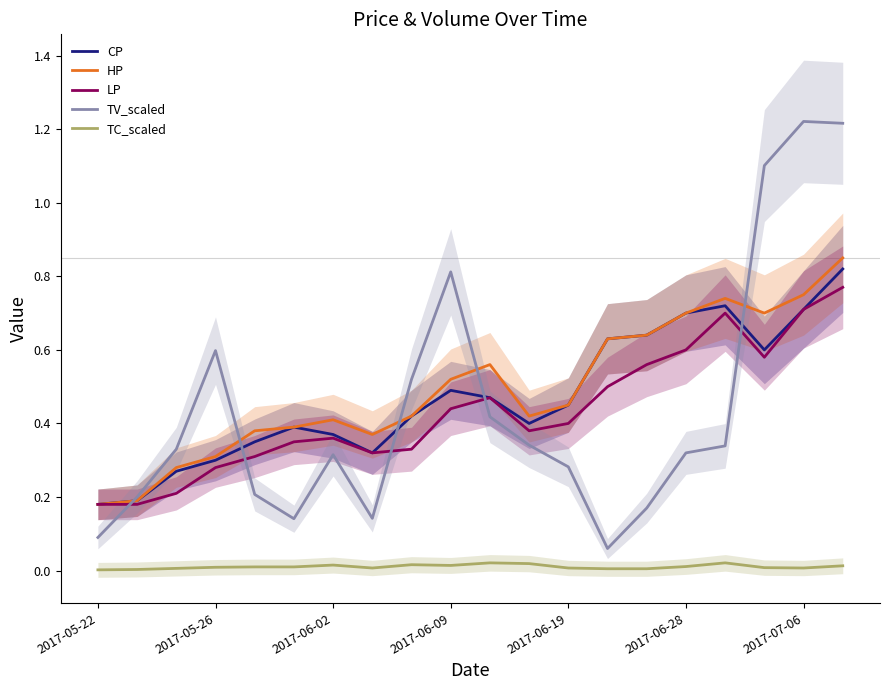

True or false: TC_scaled and CP intersect in this chart.

False